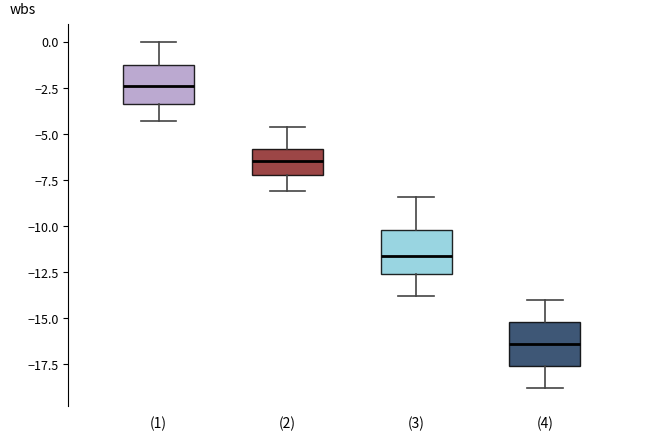

Which box's median line is the lowest?

(4)